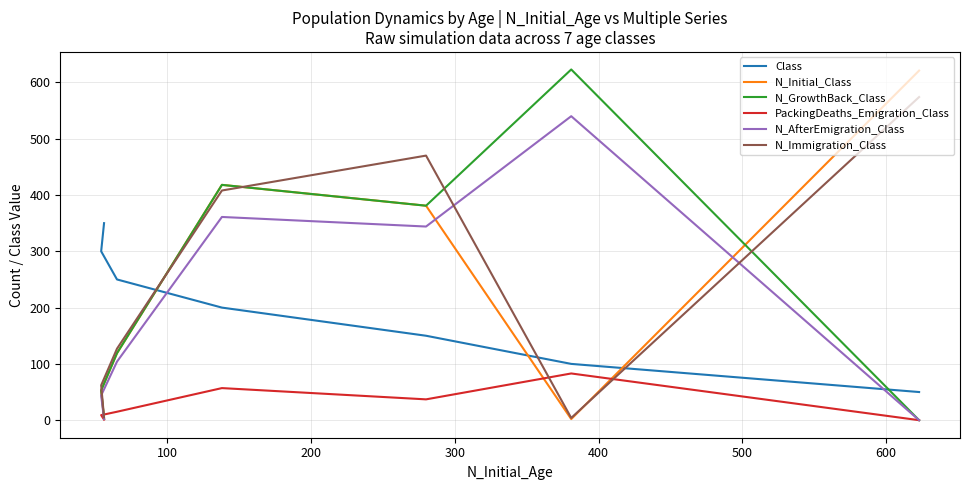

In N_GrowthBack_Class, how many points are higher than both neighbors (excluding endpoints)?

2